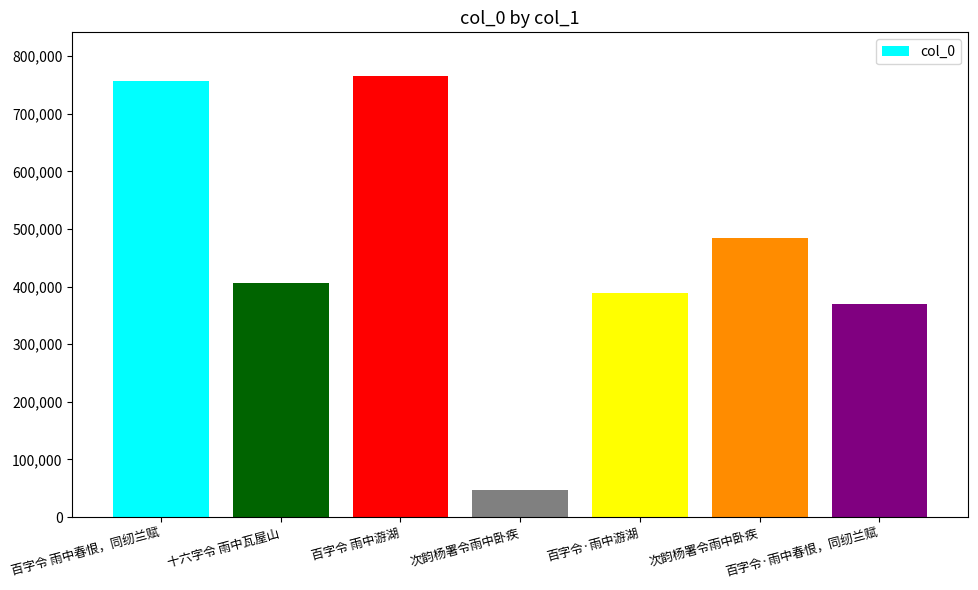

Count the number of categories in the chart.

7